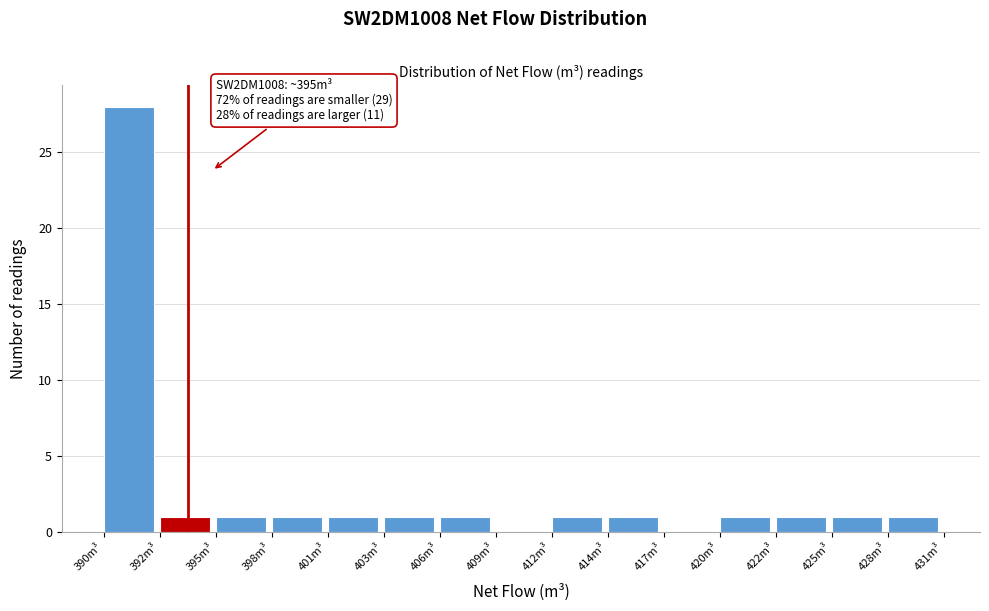

Reading left to right, extract all data points from this chart.

390m³=28	392m³=1	395m³=1	398m³=1	401m³=1	403m³=1	406m³=1	409m³=0	412m³=1	414m³=1	417m³=0	420m³=1	422m³=1	425m³=1	428m³=1